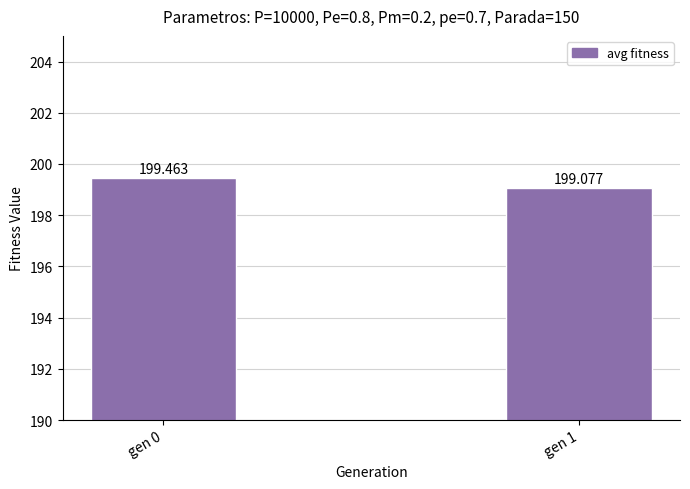

What is the value of the 1st bar from the left?

199.5